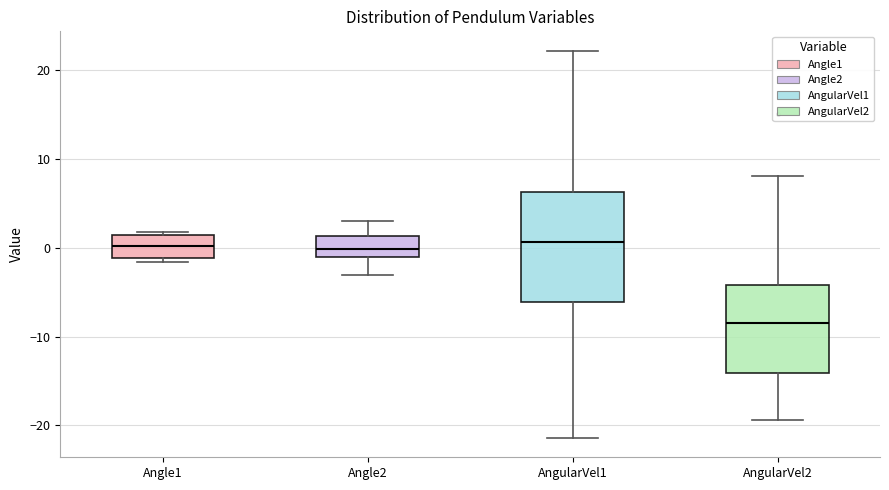

Reading left to right, transcribe this box plot: for each box, give where its median line is, the range the box spans, and where its two whiskers end, as read against the y-axis. The values are not printed on the chart, so give them approximately, as read against the axis.

Angle1: median 0, box -1 to 1, whiskers -2 to 2
Angle2: median 0, box -1 to 1, whiskers -3 to 3
AngularVel1: median 1, box -6 to 6, whiskers -21 to 22
AngularVel2: median -9, box -14 to -4, whiskers -19 to 8